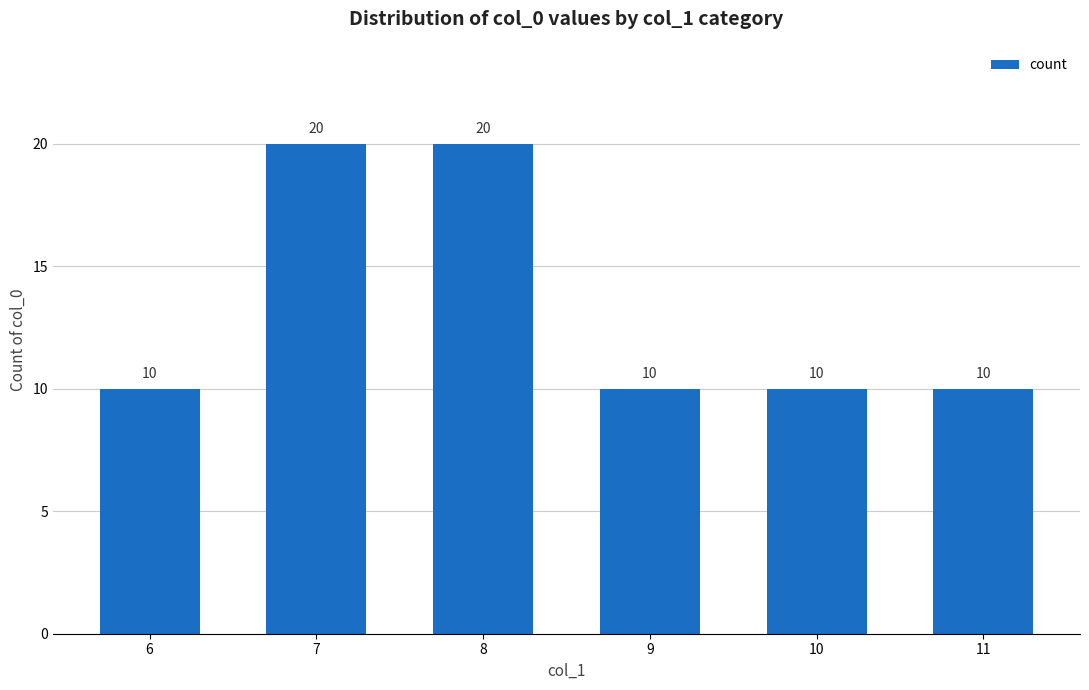

Read the value at 11.

10